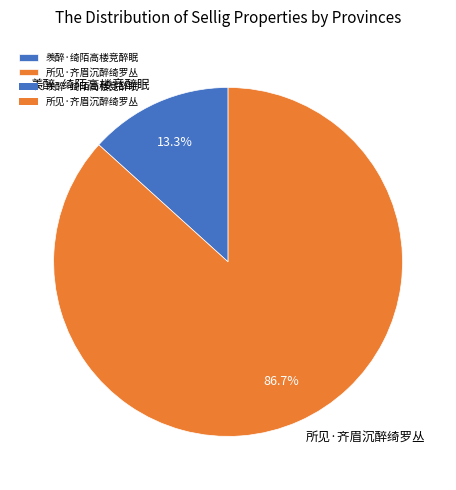

Approximately how many times larger is the value at 所见·齐眉沉醉绮罗丛 compared to 羡醉·绮陌高楼竞醉眠?

6.5